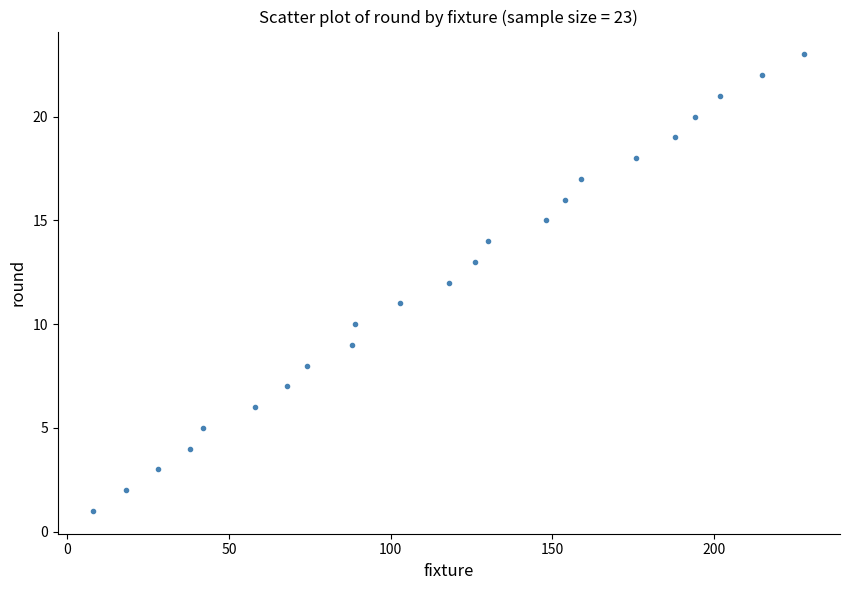

What is the range of Y values (max minus min)?

22